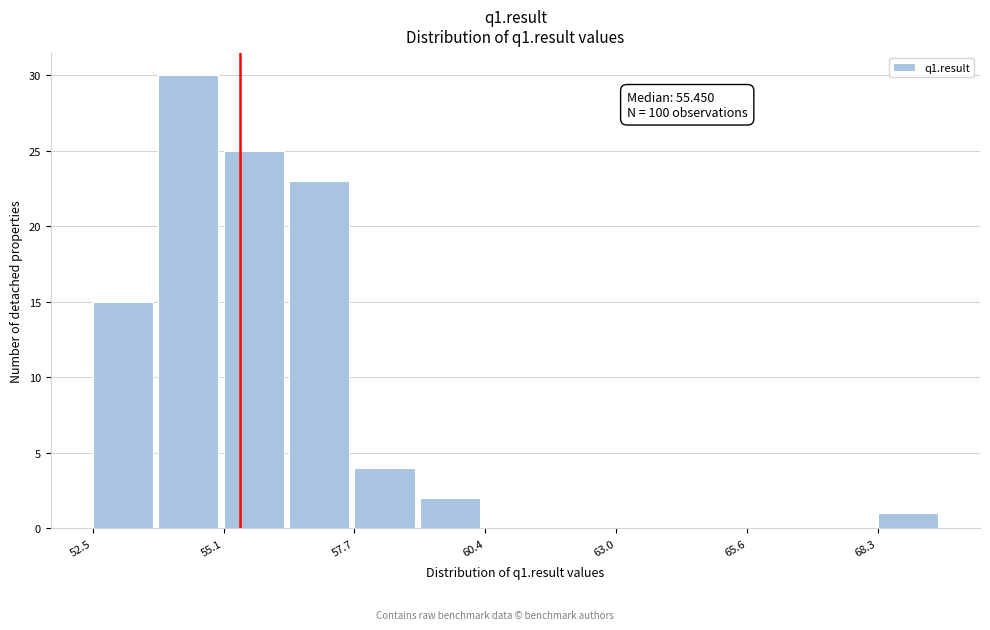

Read against the x-axis, roughly where is the centre of the tallest bar?

54.5